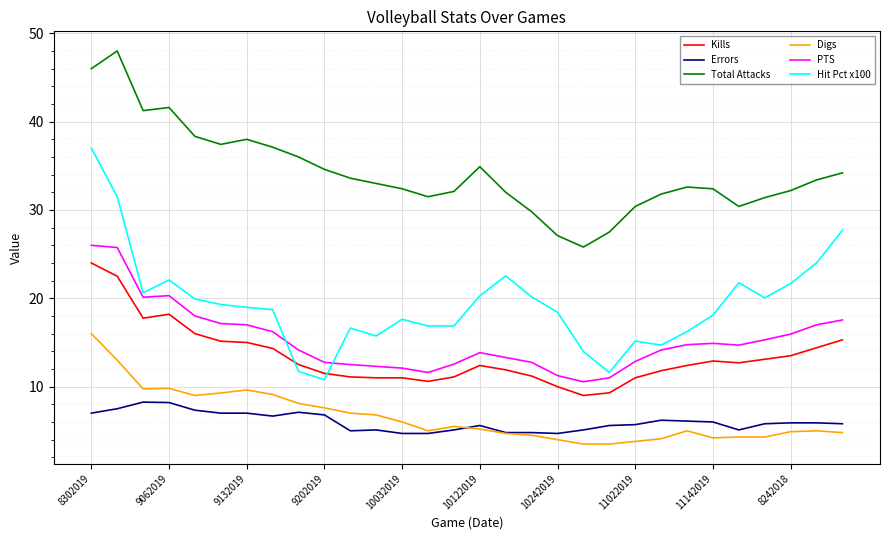

Count the number of categories in the chart.

30